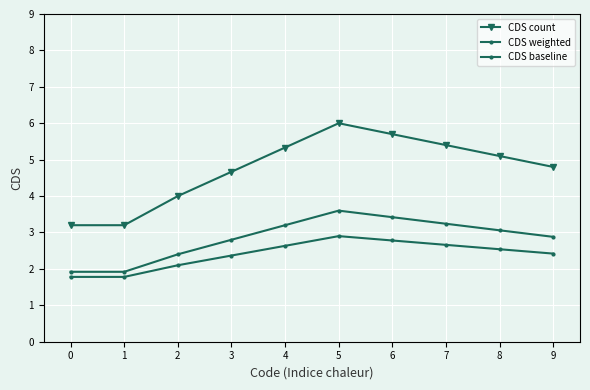

What is the highest value of the CDS count series?

6.0